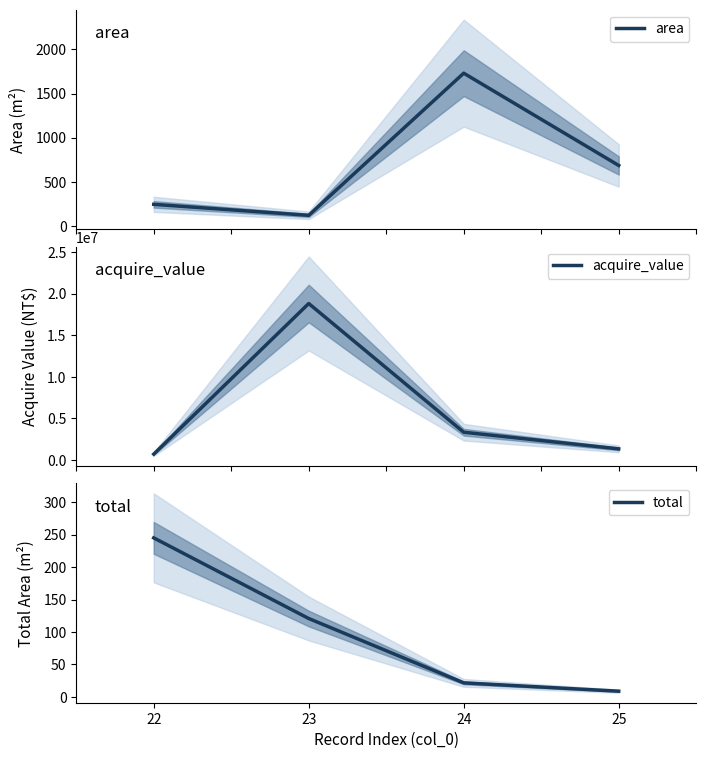

Between 23 and 25, which series saw the biggest shift?

acquire_value